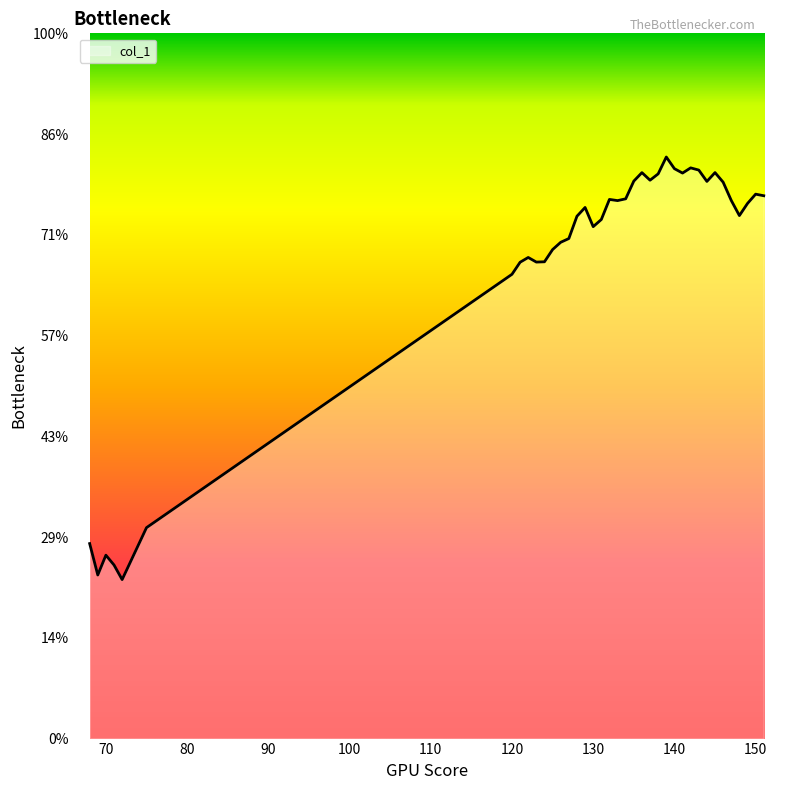

List the labels in order of value, smallest first.

72, 69, 71, 70, 68, 75, 120, 121, 123, 124, 122, 125, 126, 127, 130, 131, 128, 148, 129, 149, 133, 147, 132, 134, 151, 150, 146, 144, 135, 137, 138, 141, 136, 145, 143, 140, 142, 139